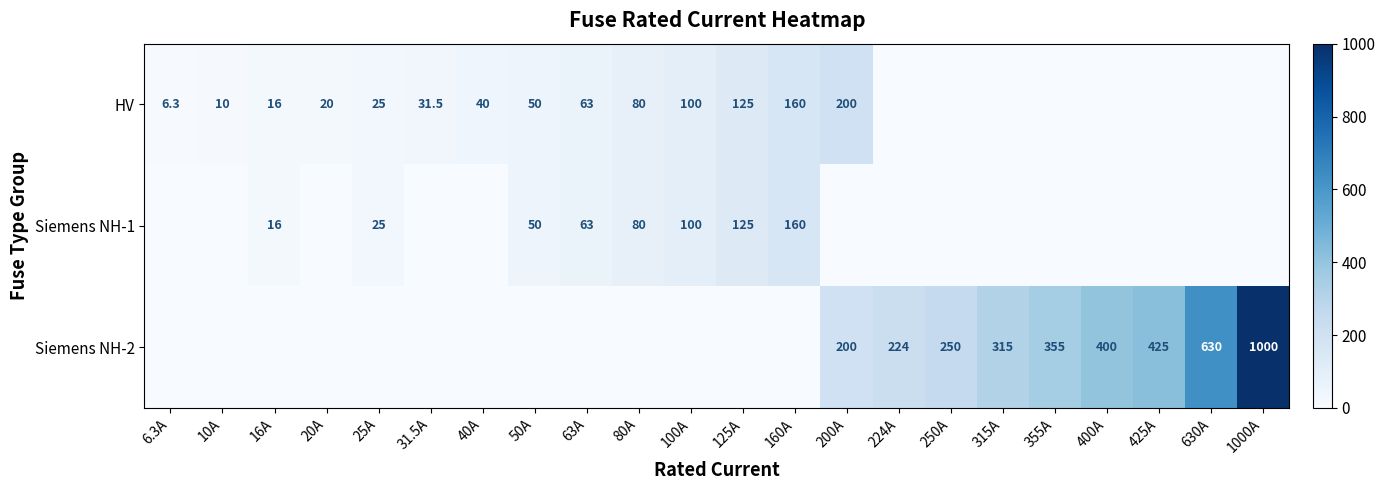

Is the value of HV at 20A greater than the value of Siemens NH-2 at 400A?

No